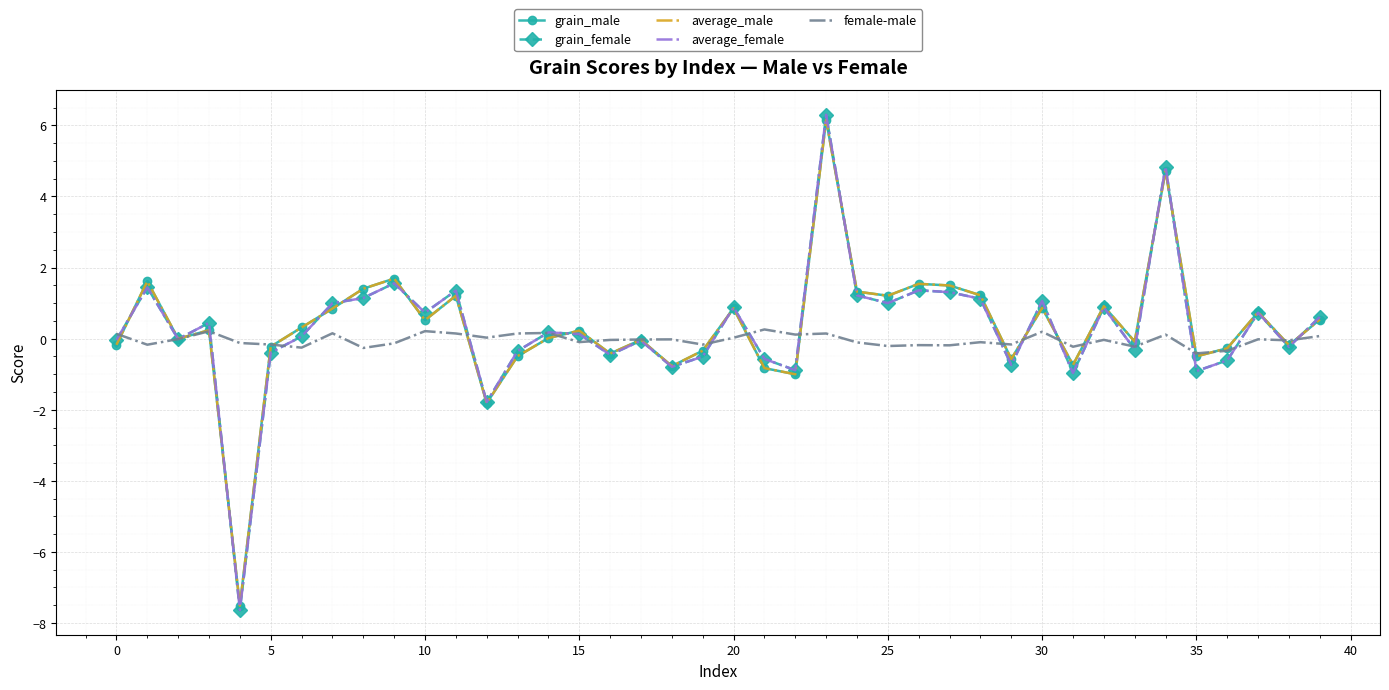

What is the maximum value for average_female?

6.3